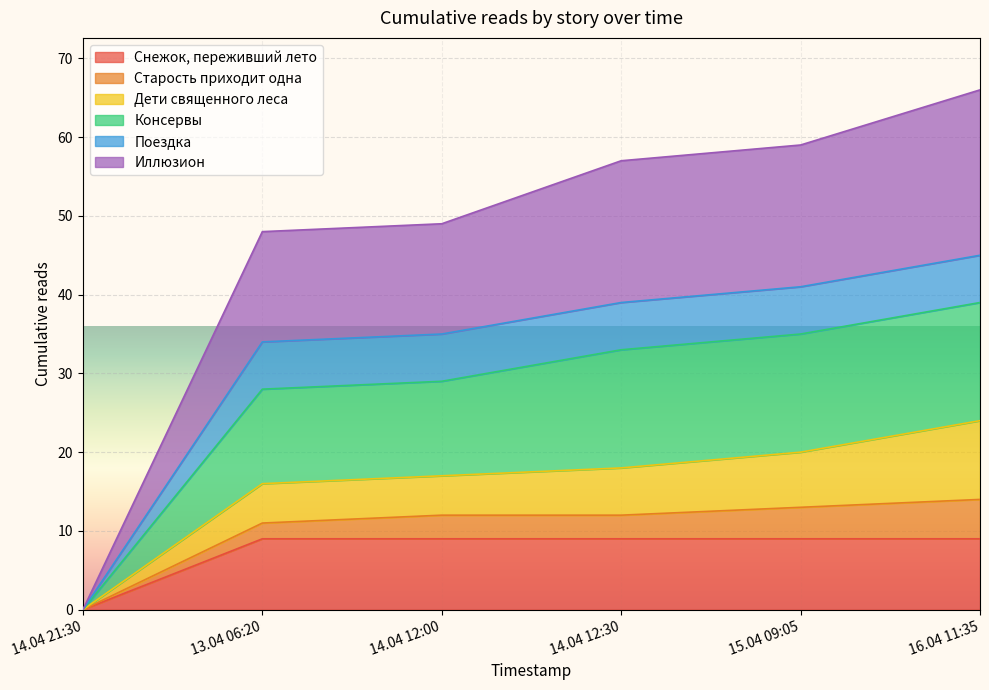

What is the greatest value displayed?

66